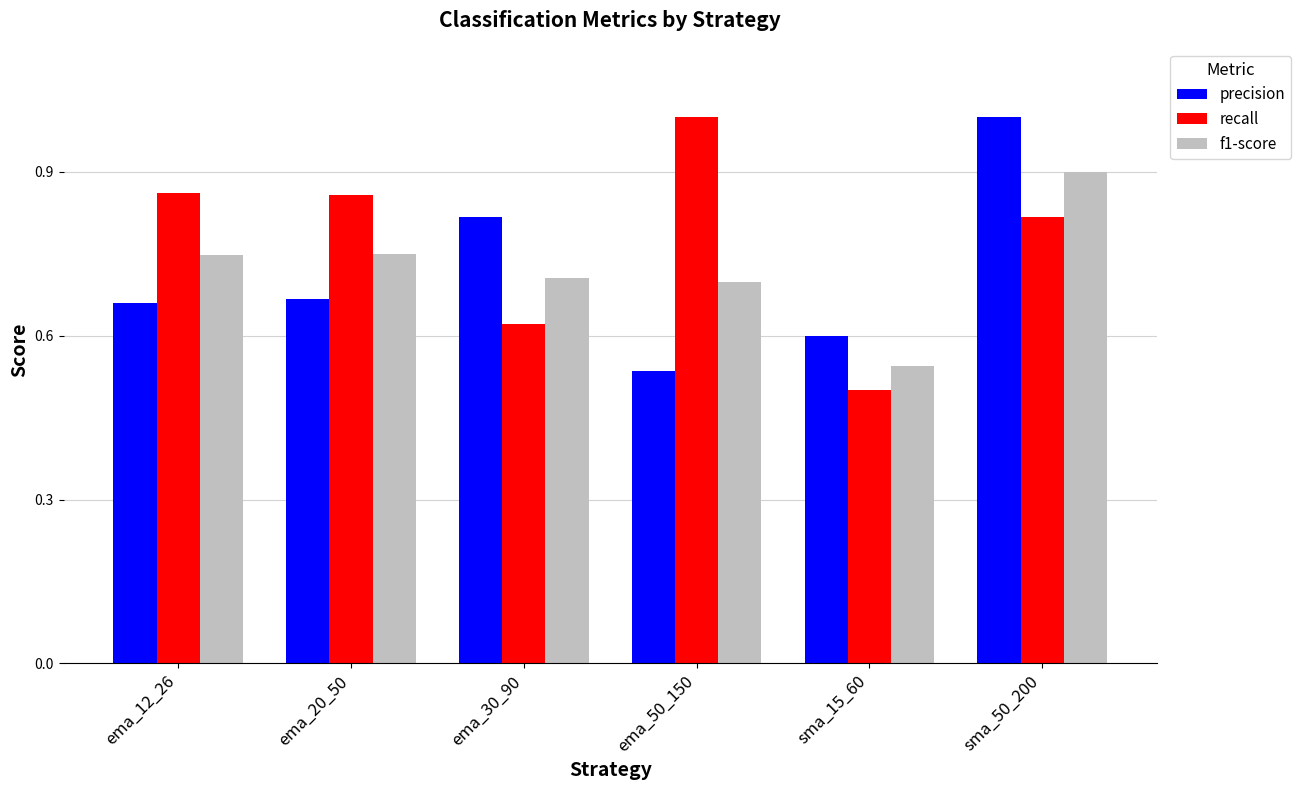

Which category has the lowest value across all series?

sma_15_60